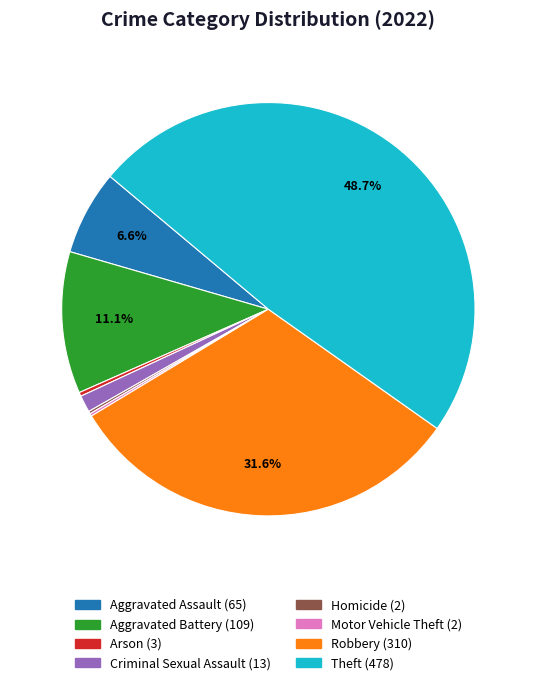

Which has a higher value, Aggravated Battery or Robbery?

Robbery